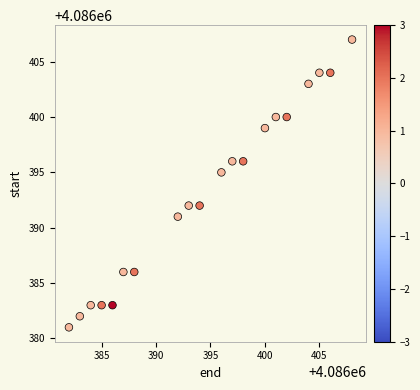

What is the range of X values (max minus min)?

26